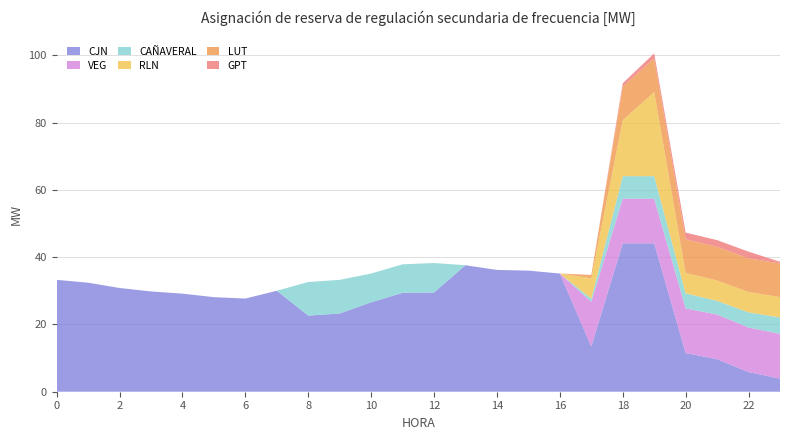

Reading left to right, extract all data points from this chart.

CJN: 0=33.3	1=32.4	2=30.9	3=29.8	4=29.2	5=28.1	6=27.7	7=30.0	8=22.6	9=23.3	10=26.6	11=29.4	12=29.5	13=37.6	14=36.2	15=36.0	16=35.1	17=13.5	18=44.1	19=44.1	20=11.5	21=9.7	22=5.8	23=3.9
CAÑAVERAL: 0=0.0	1=0.0	2=0.0	3=0.0	4=0.0	5=0.0	6=0.0	7=0.0	8=10.0	9=10.0	10=8.5	11=8.5	12=8.8	13=0.0	14=0.0	15=0.0	16=0.0	17=0.9	18=6.7	19=6.7	20=4.5	21=4.1	22=4.5	23=4.9
GPT: 0=0.0	1=0.0	2=0.0	3=0.0	4=0.0	5=0.0	6=0.0	7=0.0	8=0.0	9=0.0	10=0.0	11=0.0	12=0.0	13=0.0	14=0.0	15=0.0	16=0.0	17=0.0	18=1.0	19=1.5	20=2.0	21=2.0	22=2.0	23=0.5
RLN: 0=0.0	1=0.0	2=0.0	3=0.0	4=0.0	5=0.0	6=0.0	7=0.0	8=0.0	9=0.0	10=0.0	11=0.0	12=0.0	13=0.0	14=0.0	15=0.0	16=0.0	17=6.1	18=16.6	19=25.0	20=6.1	21=6.1	22=6.1	23=6.1
LUT: 0=0.0	1=0.0	2=0.0	3=0.0	4=0.0	5=0.0	6=0.0	7=0.0	8=0.0	9=0.0	10=0.0	11=0.0	12=0.0	13=0.0	14=0.0	15=0.0	16=0.0	17=1.0	18=10.0	19=10.0	20=10.0	21=10.0	22=10.0	23=10.0
VEG: 0=0.0	1=0.0	2=0.0	3=0.0	4=0.0	5=0.0	6=0.0	7=0.0	8=0.0	9=0.0	10=0.0	11=0.0	12=0.0	13=0.0	14=0.0	15=0.0	16=0.0	17=13.3	18=13.3	19=13.3	20=13.3	21=13.3	22=13.3	23=13.3